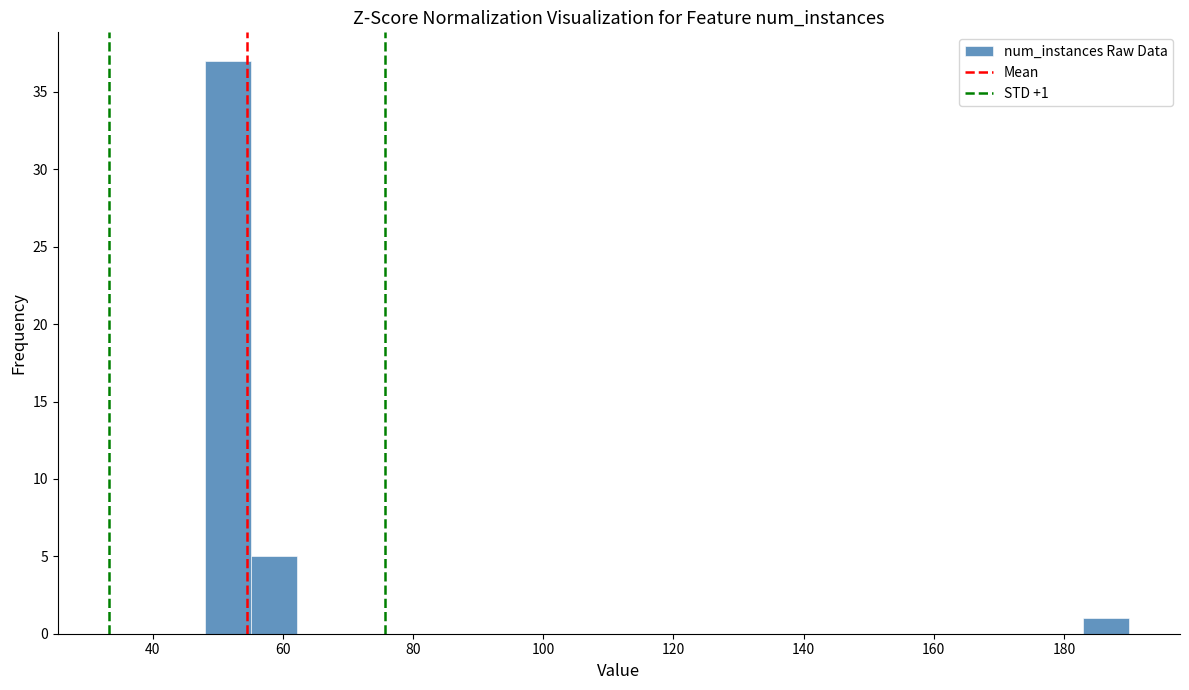

Around what value on the x-axis is the tallest bar? Give the approximate position of its centre, as read against the axis.

52